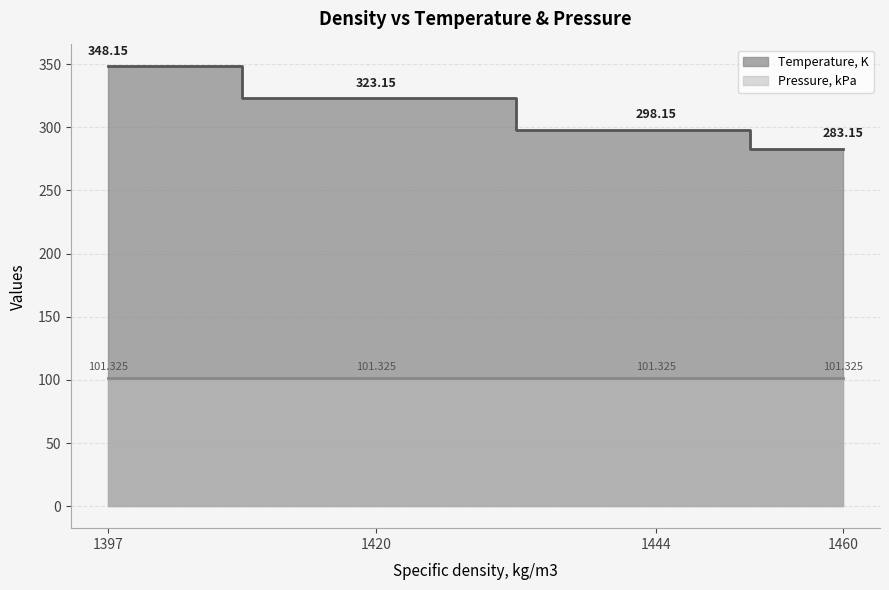

Is it true that Temperature, K equals 283.1 at 1460?

True